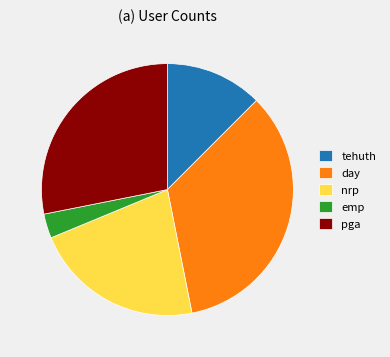

Which slice is the smallest?

emp